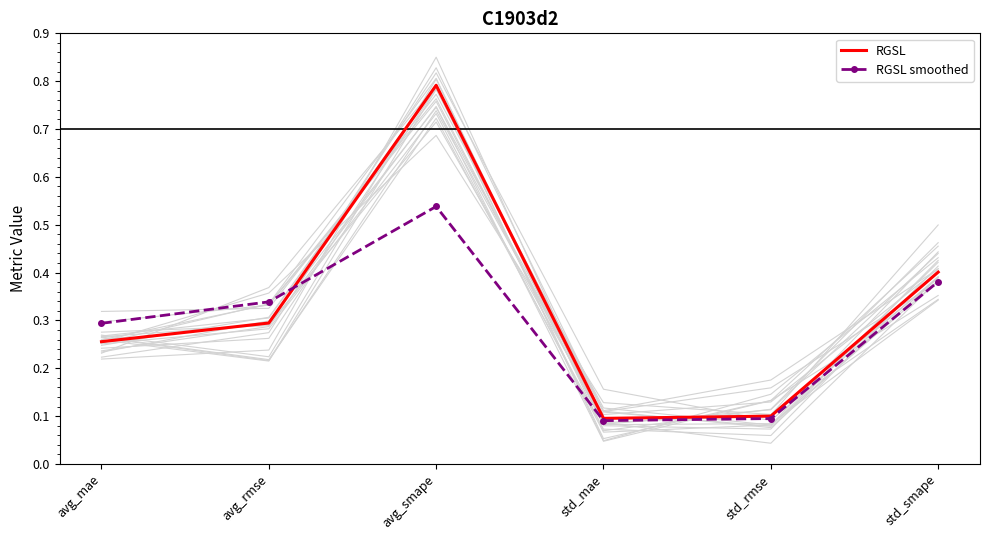

Which category has the highest value in the RGSL series?

avg_smape